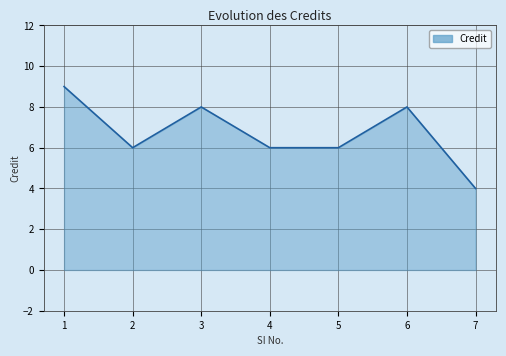

Read the value at 1.

9